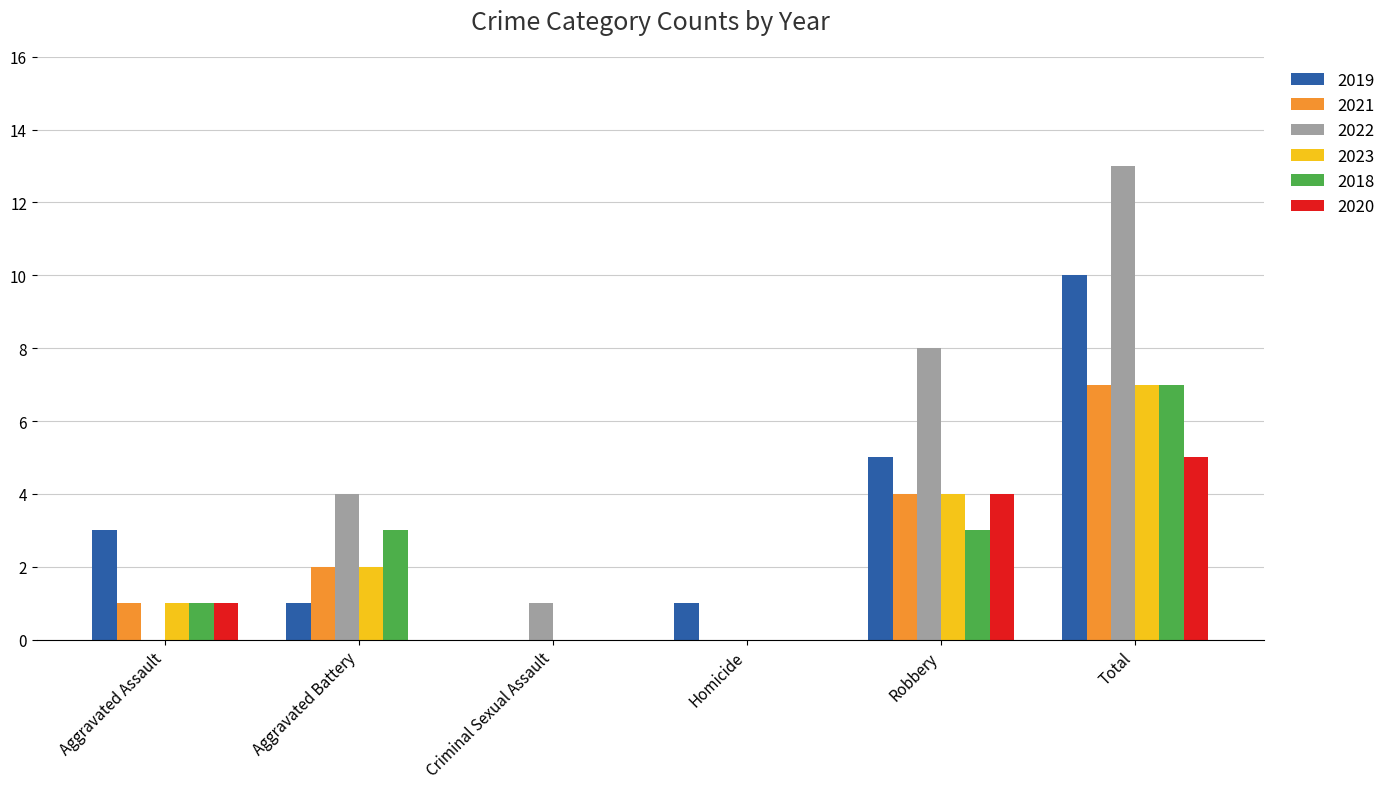

Are the bars horizontal?

No